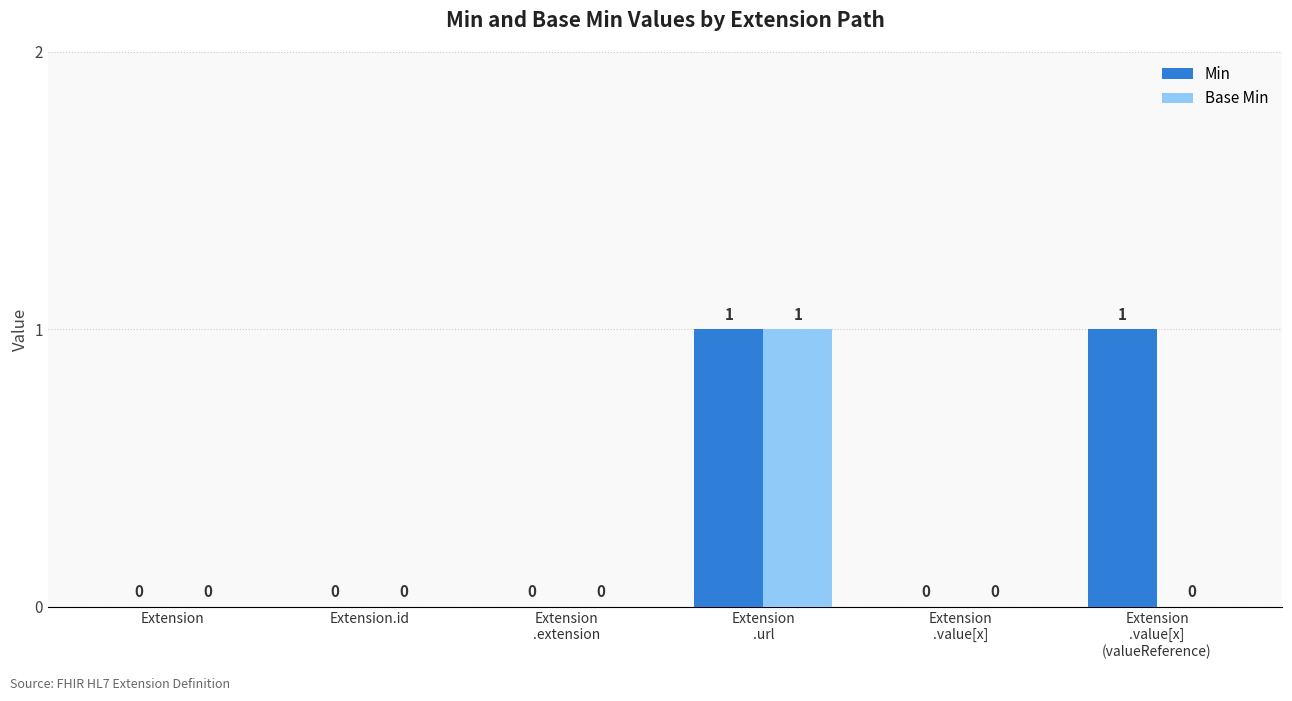

Is it true that Min equals 0 at Extension
.extension?

True